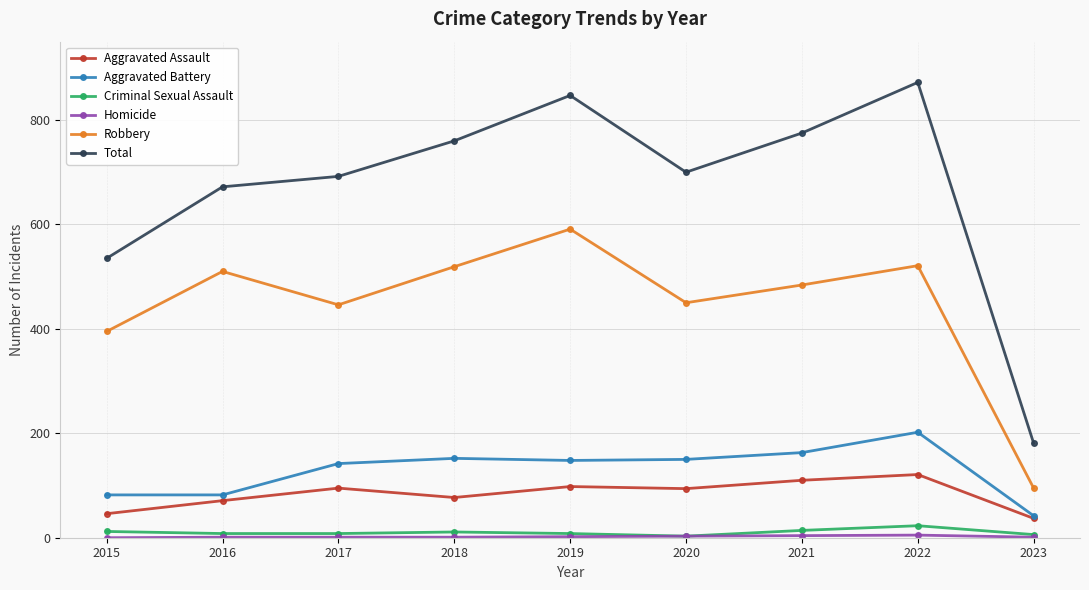

How many values in the Total series are below 700?

4